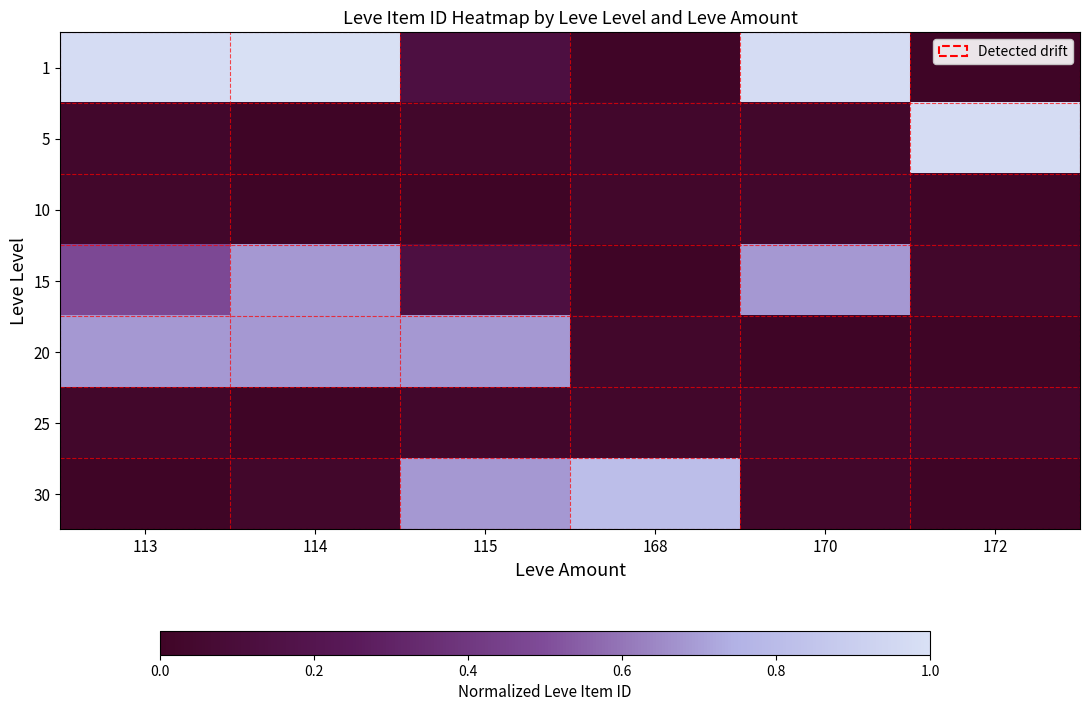

At how many categories does at least one series exceed 0?

6